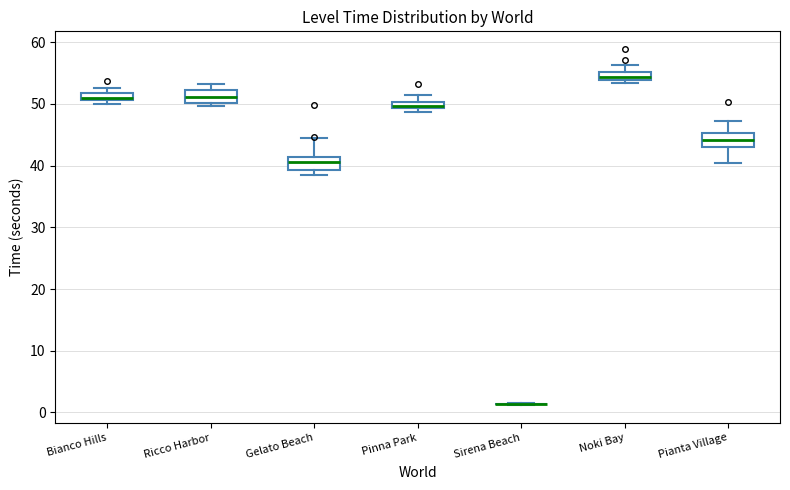

Where does the upper whisker of the box for Pianta Village end on the y-axis? The values are not printed on the chart, so give them approximately, as read against the axis.

47